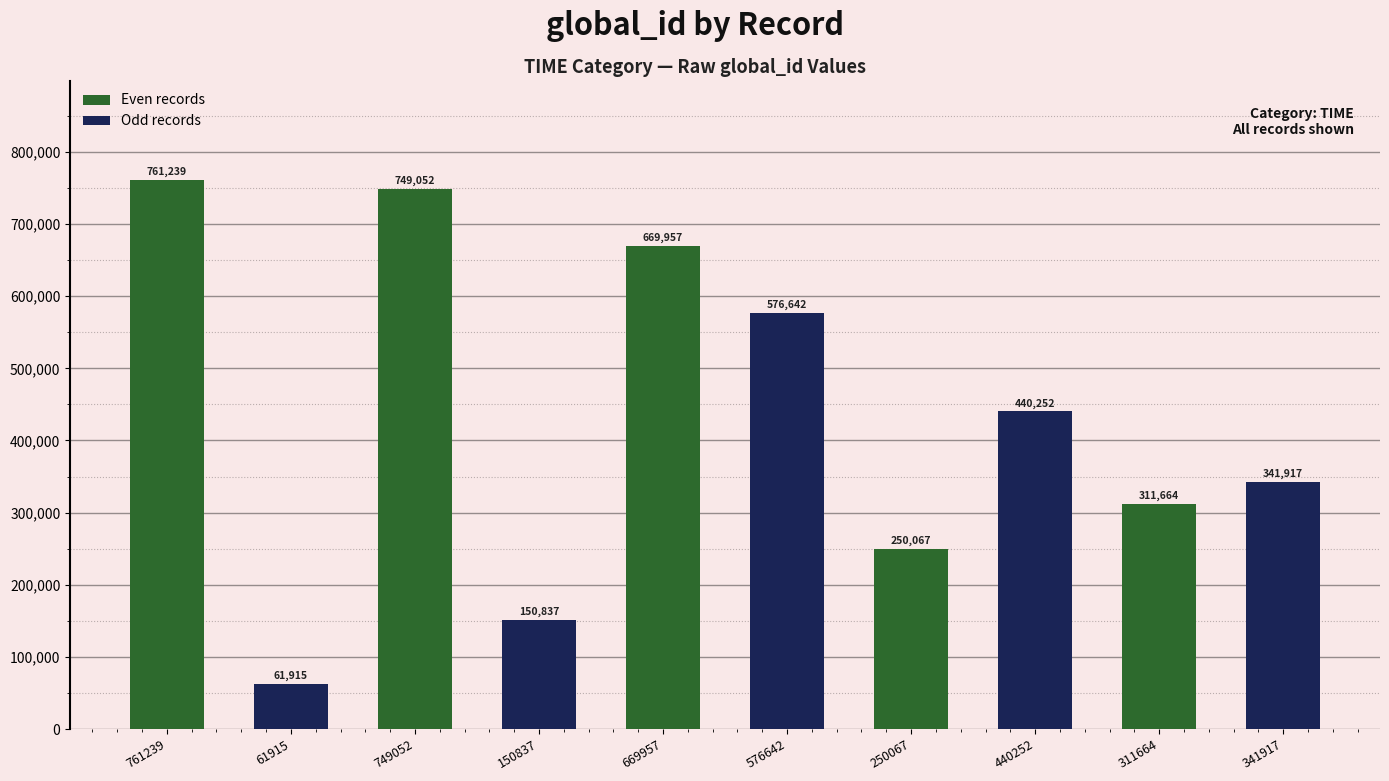

Where is Odd records nearest to the value 319278?

311664